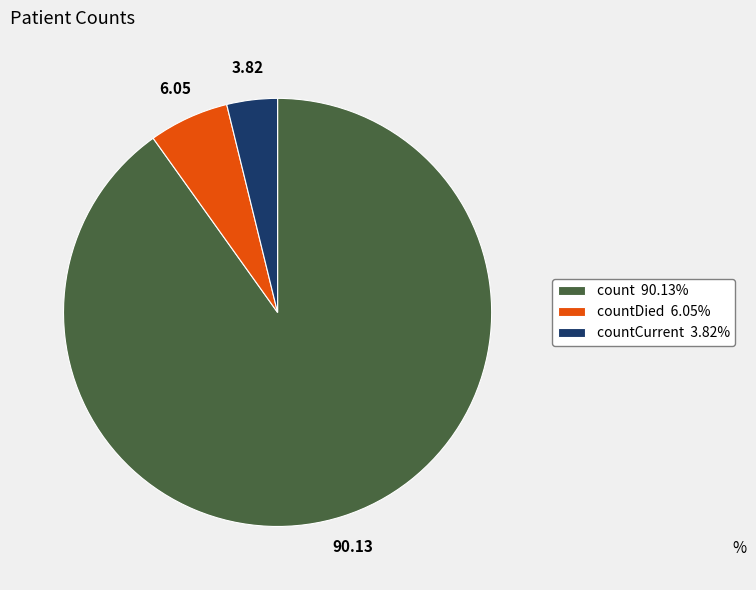

Do count 90.13% and countDied 6.05% together represent more than half of the pie?

Yes